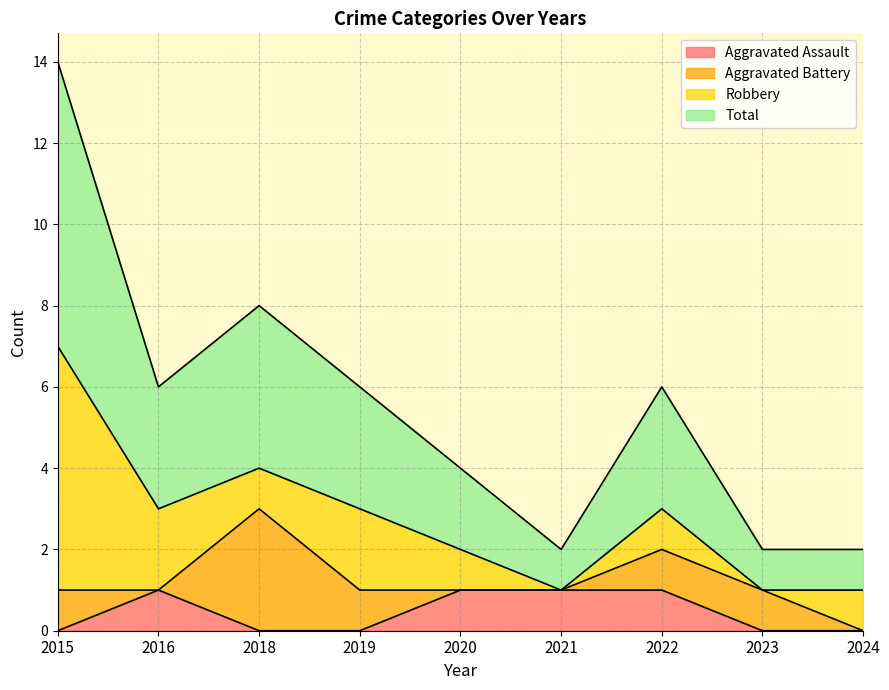

Which has a higher value, 2016 or 2021?

2016